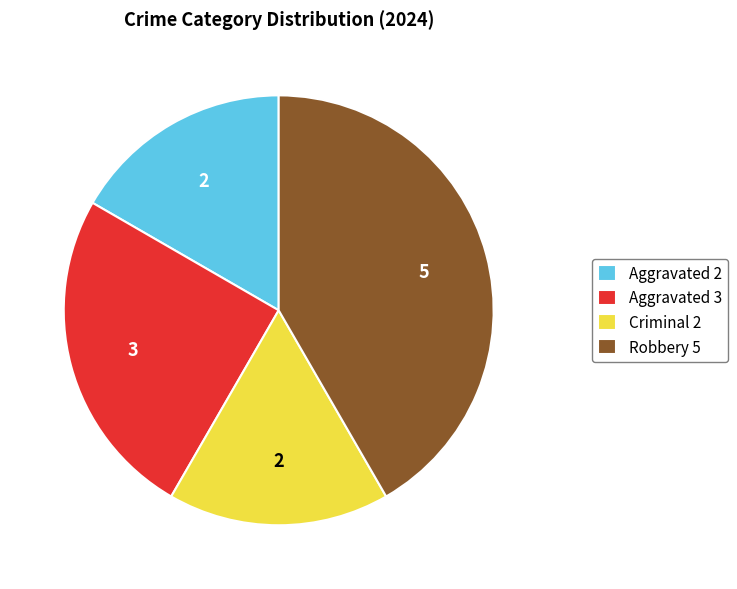

Is the sum of Aggravated 2 and Criminal 2 greater than half?

No